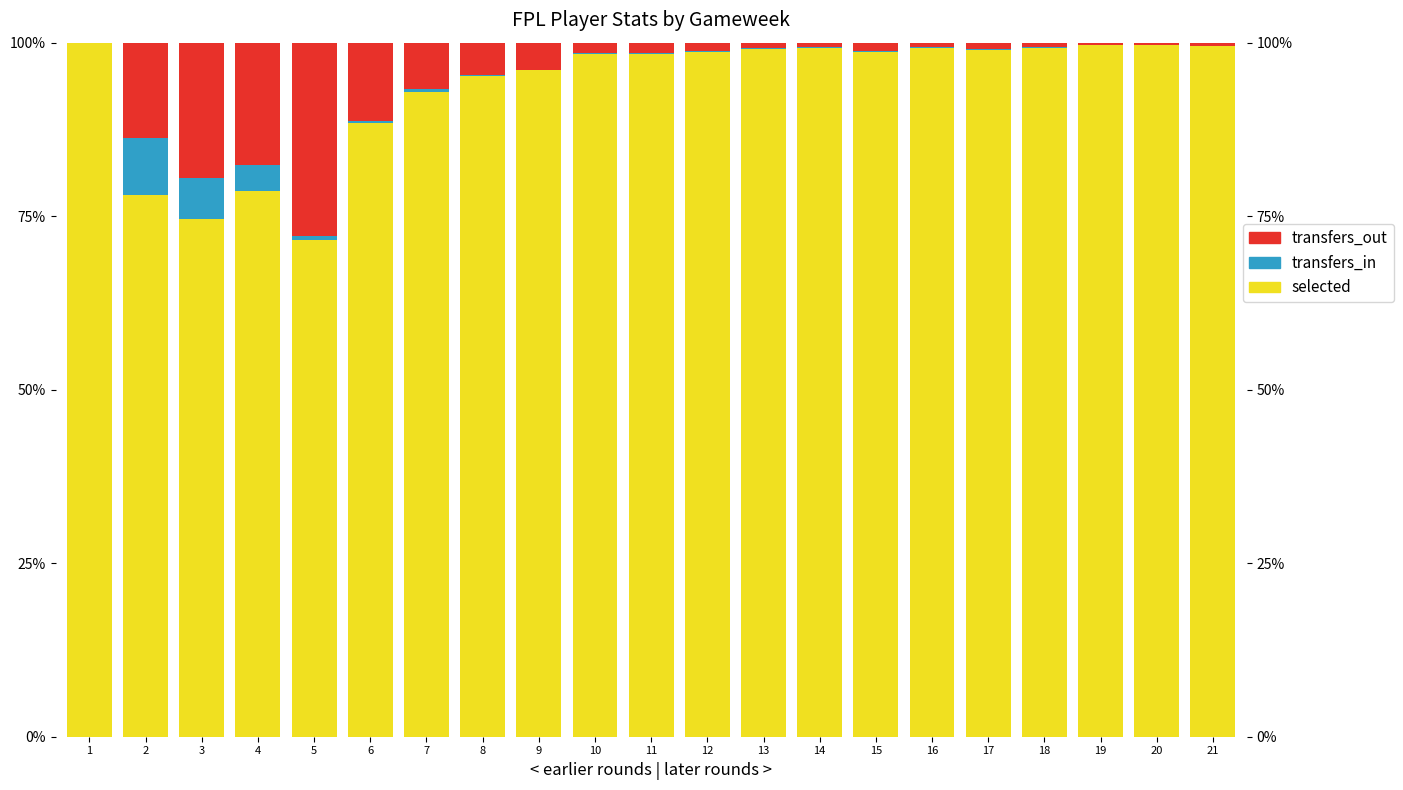

What is the difference between the maximum and minimum values in the transfers_out series?

0.3